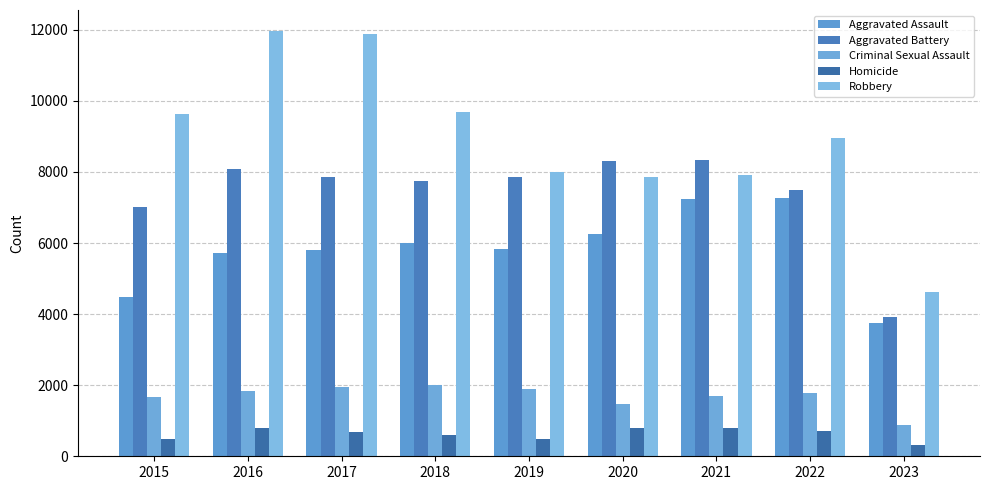

Reading left to right, extract all data points from this chart.

Aggravated Assault: 2015=4480	2016=5712	2017=5793	2018=6001	2019=5841	2020=6263	2021=7243	2022=7277	2023=3743
Aggravated Battery: 2015=7018	2016=8085	2017=7845	2018=7734	2019=7857	2020=8319	2021=8345	2022=7486	2023=3932
Criminal Sexual Assault: 2015=1679	2016=1824	2017=1952	2018=1994	2019=1888	2020=1466	2021=1695	2022=1767	2023=875
Homicide: 2015=496	2016=786	2017=672	2018=589	2019=498	2020=787	2021=804	2022=718	2023=314
Robbery: 2015=9638	2016=11960	2017=11880	2018=9680	2019=7994	2020=7855	2021=7917	2022=8964	2023=4616